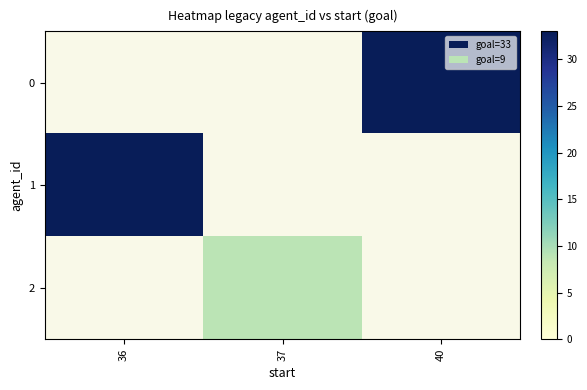

Rank the categories by 0 value from lowest to highest.

36, 37, 40